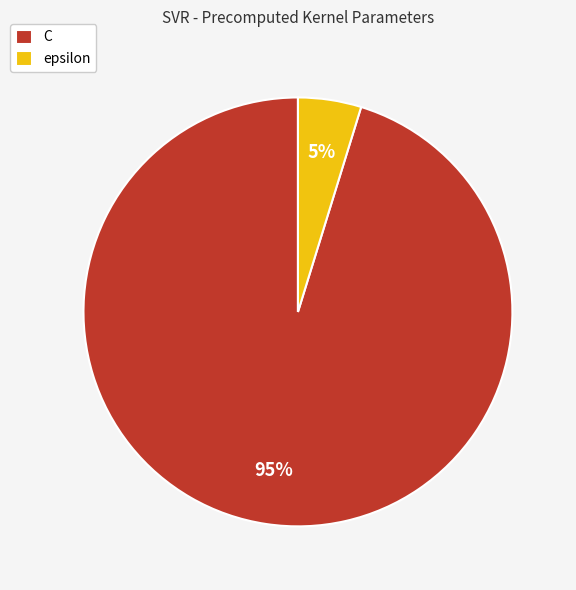

Between C and epsilon, which is larger?

C